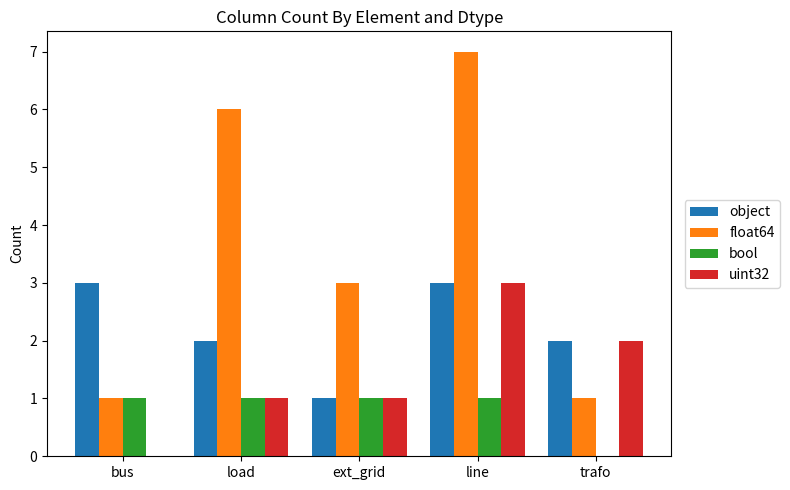

At which category is the sum across all series the highest?

line